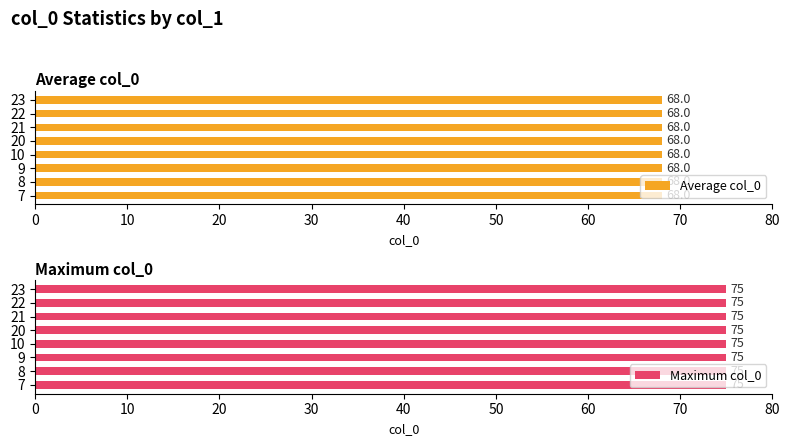

What is the maximum value shown in the chart?

75